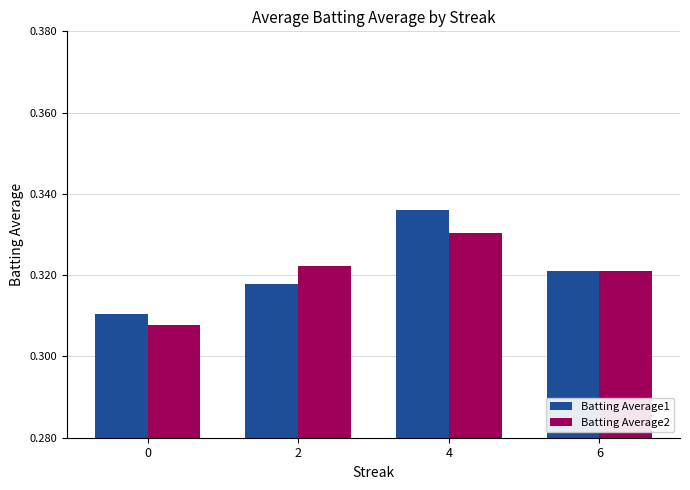

What is the sum of the Batting Average2 values at 4 and 0?

0.6